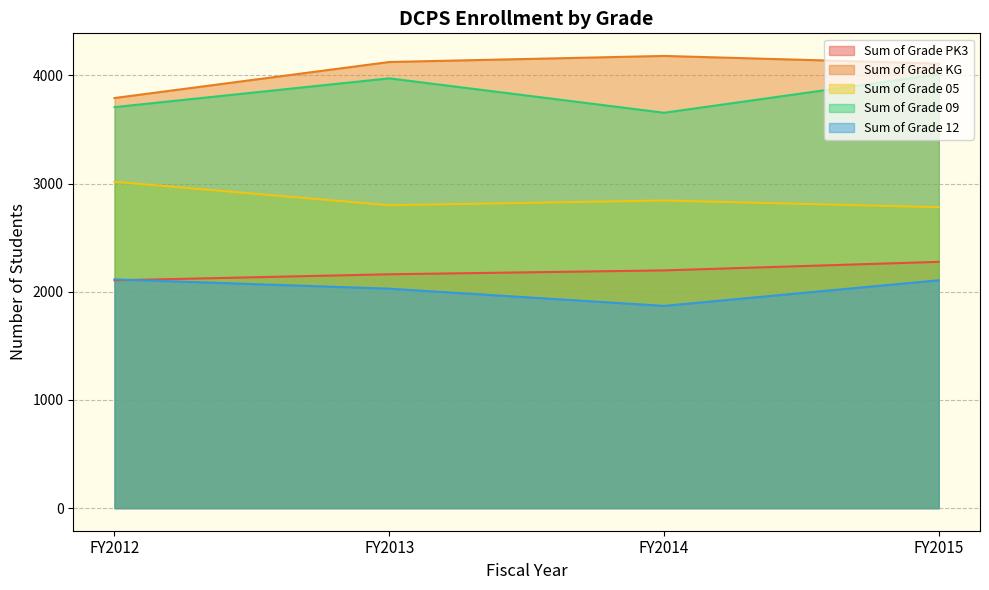

At how many categories does at least one series exceed 1908?

4